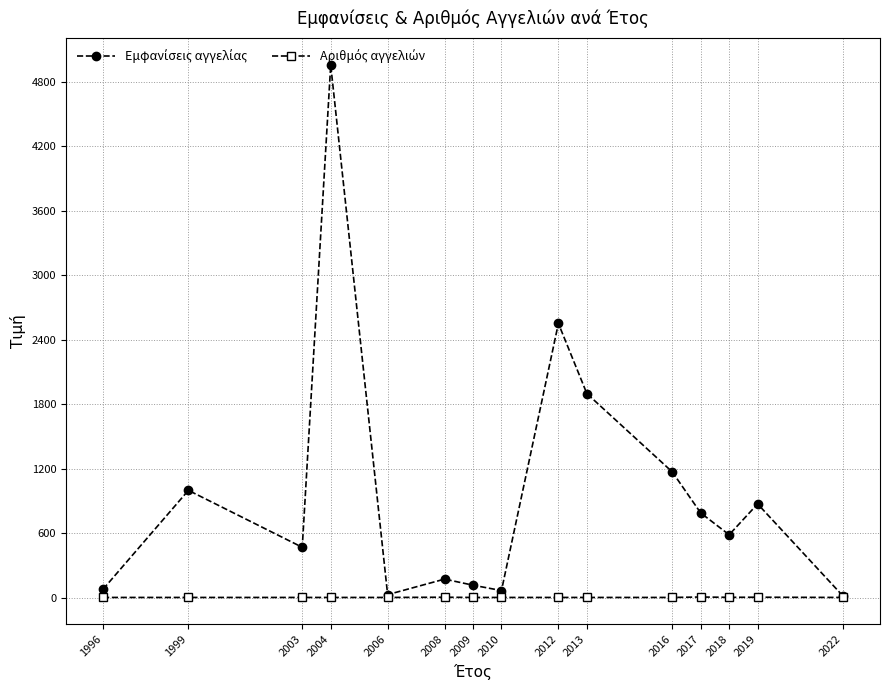

What is the maximum value shown in the chart?

4958.0